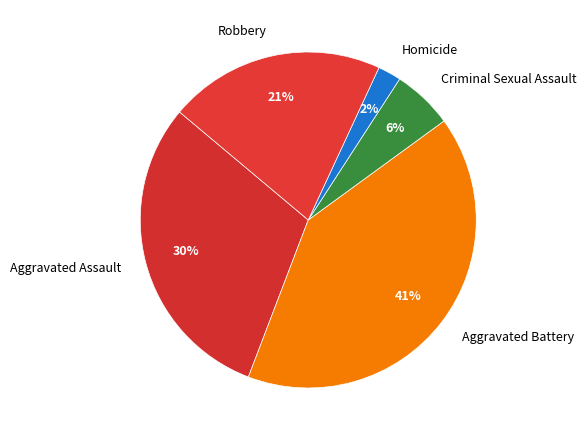

Does Homicide account for over 50% of the chart?

No